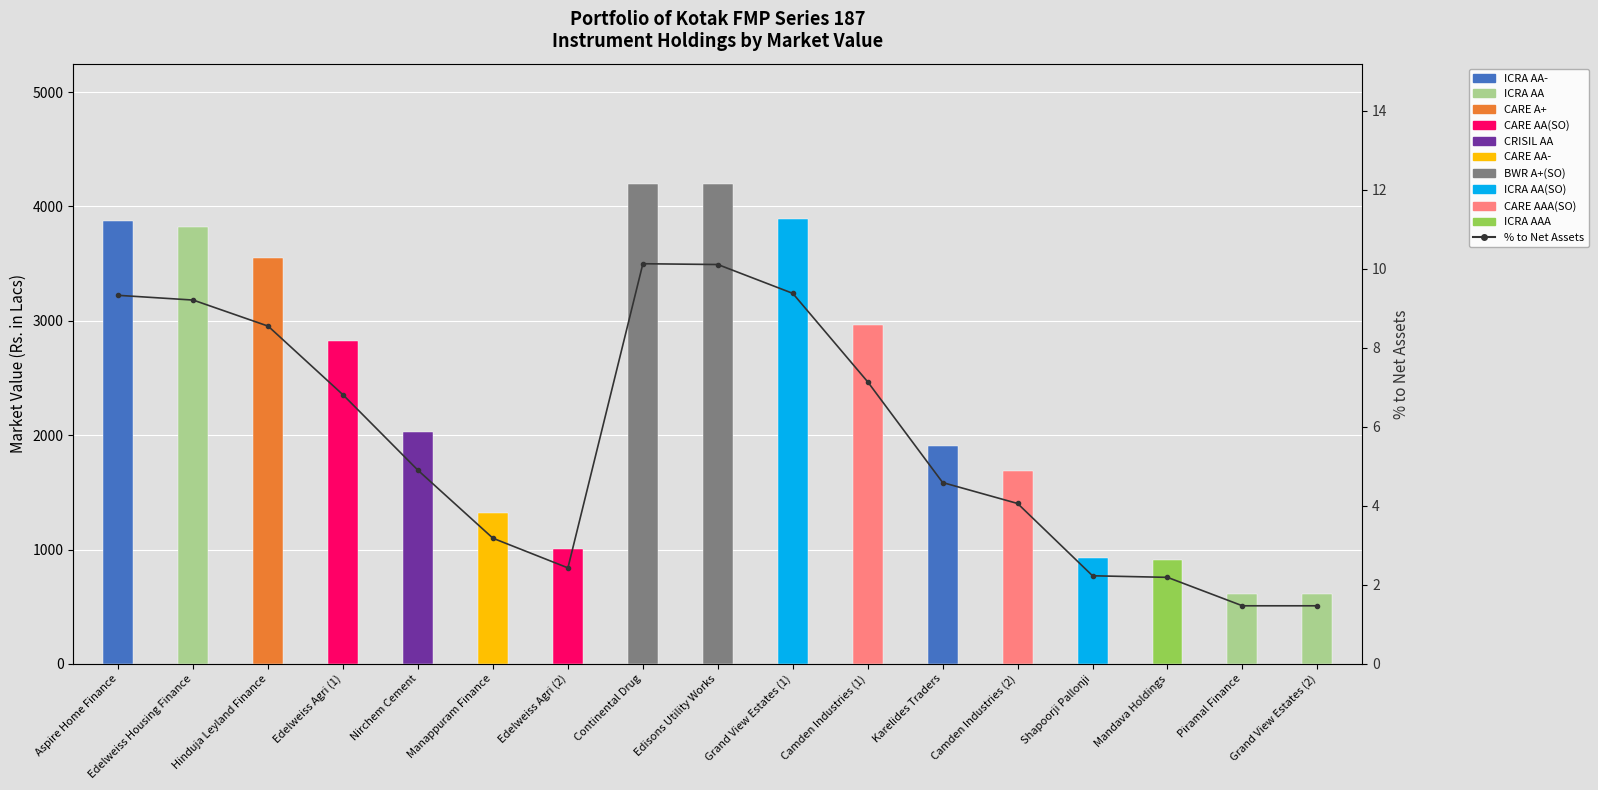

What is the change in value from Edelweiss Agri (1) to Edisons Utility Works?

+3.3